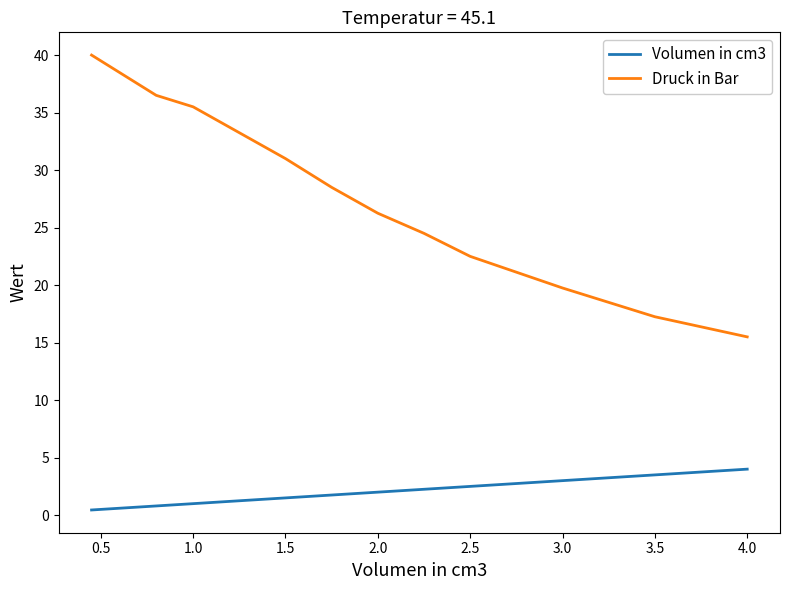

Which series changed the most between 0.0 and 2.0?

Druck in Bar